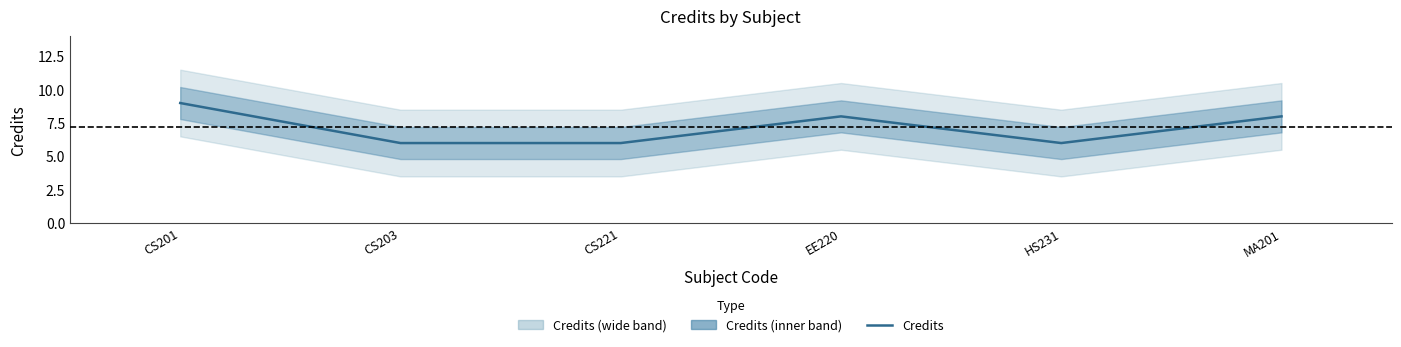

List the labels in order of value, largest first.

CS201, EE220, MA201, CS203, CS221, HS231